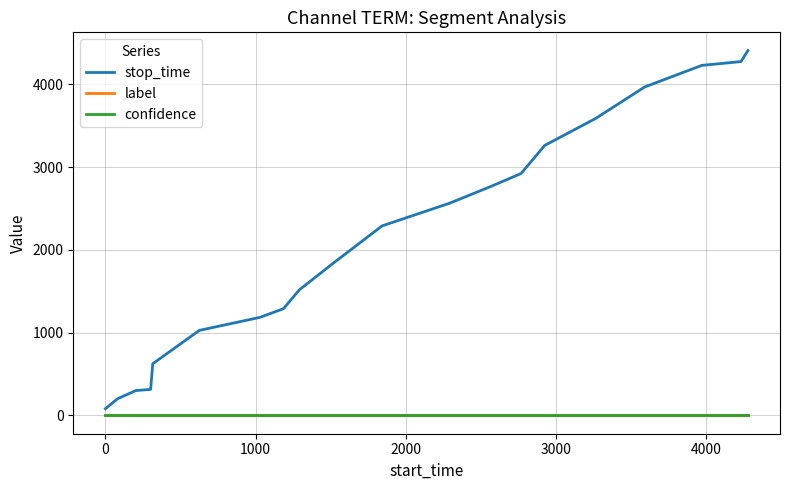

Which series has the largest total across all categories?

stop_time